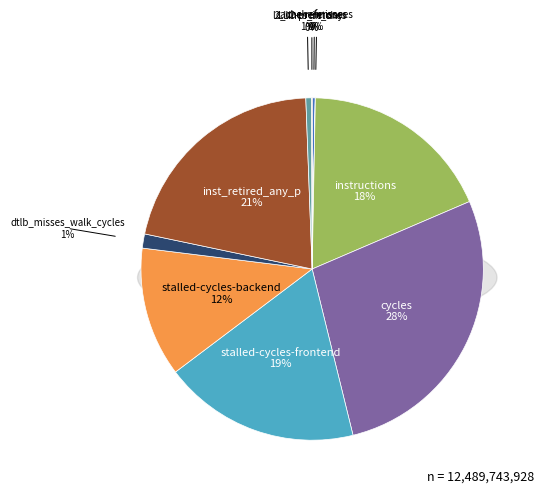

Which slice is the smallest?

cache-misses